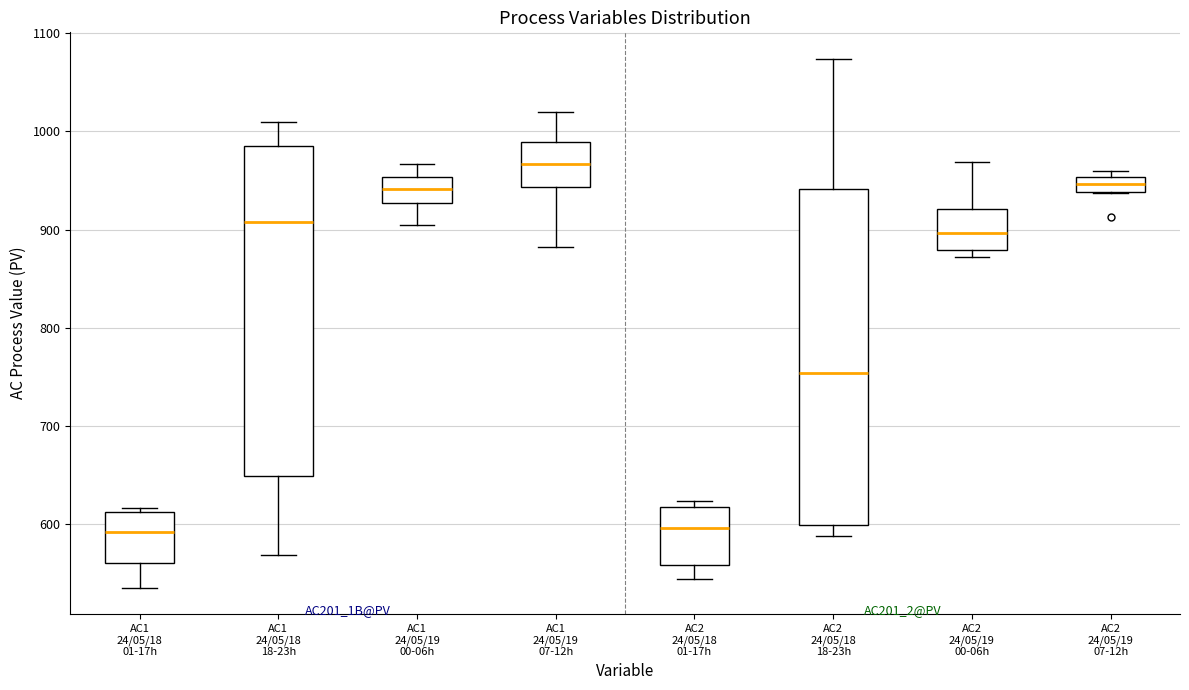

Which box's median line is the highest?

AC1 24/05/19 07-12h